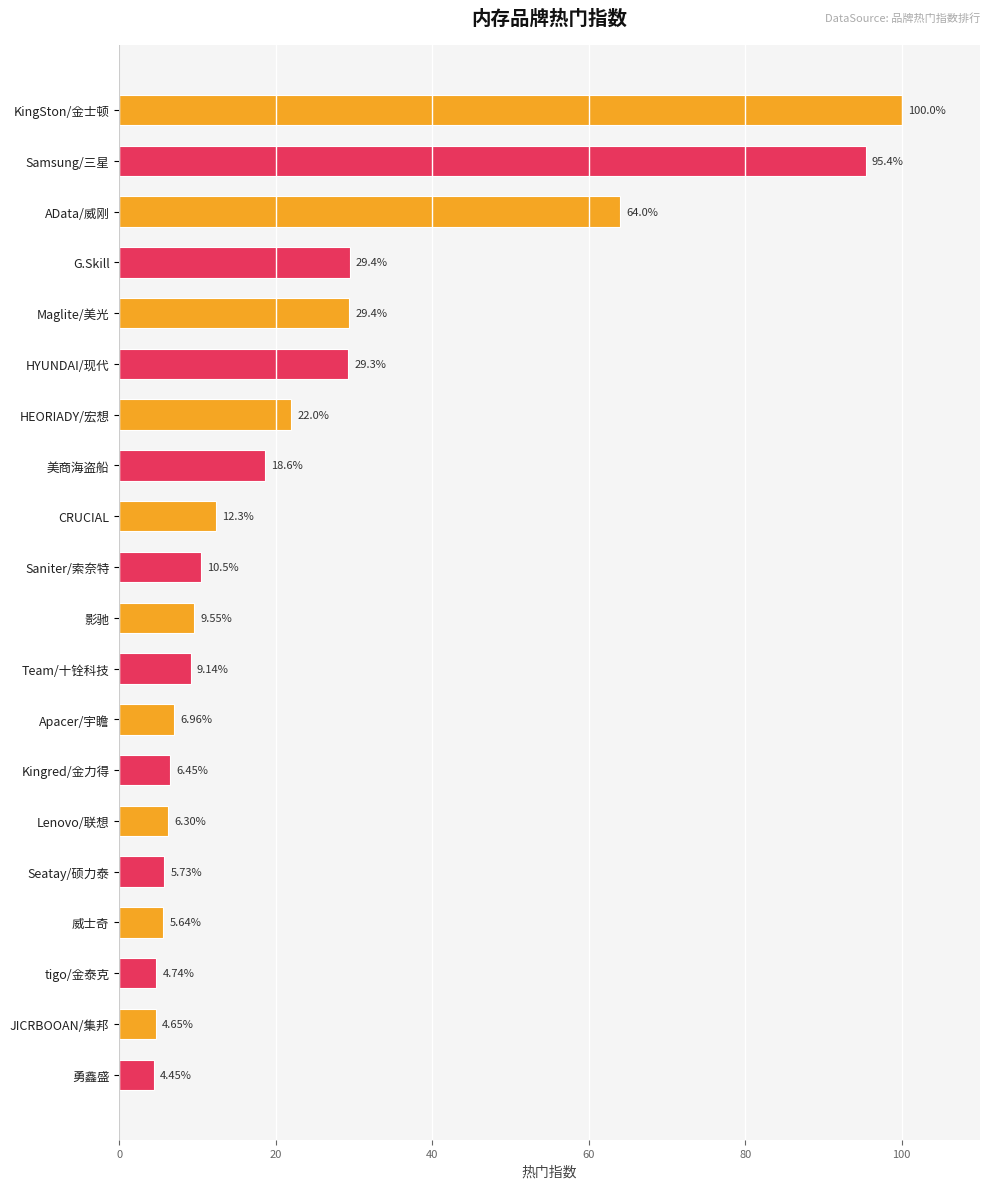

Does the chart contain any negative values?

No